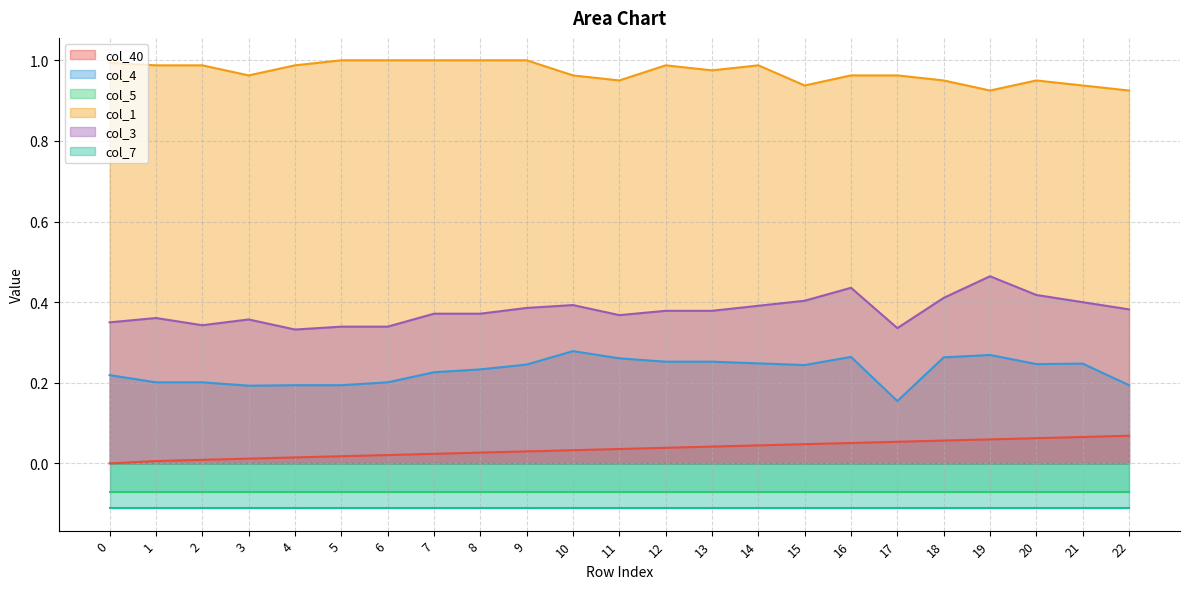

Is it true that col_40 equals 0.0 at 4?

True